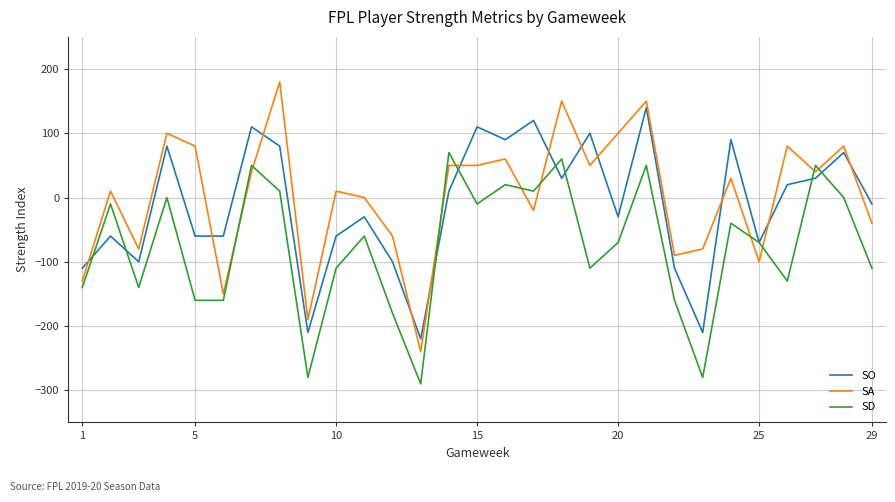

Which series has the widest spread of values?

SA